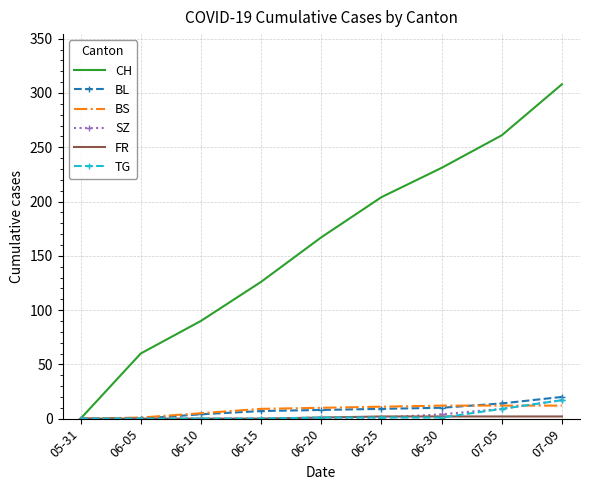

Is it true that CH equals -178 at 05-31?

False